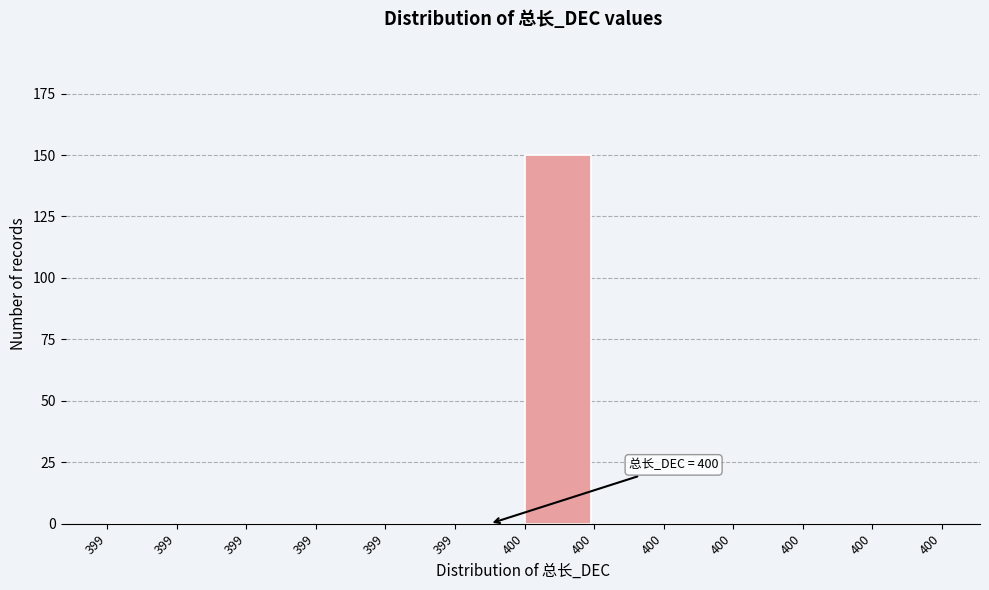

Count the number of categories in the chart.

12